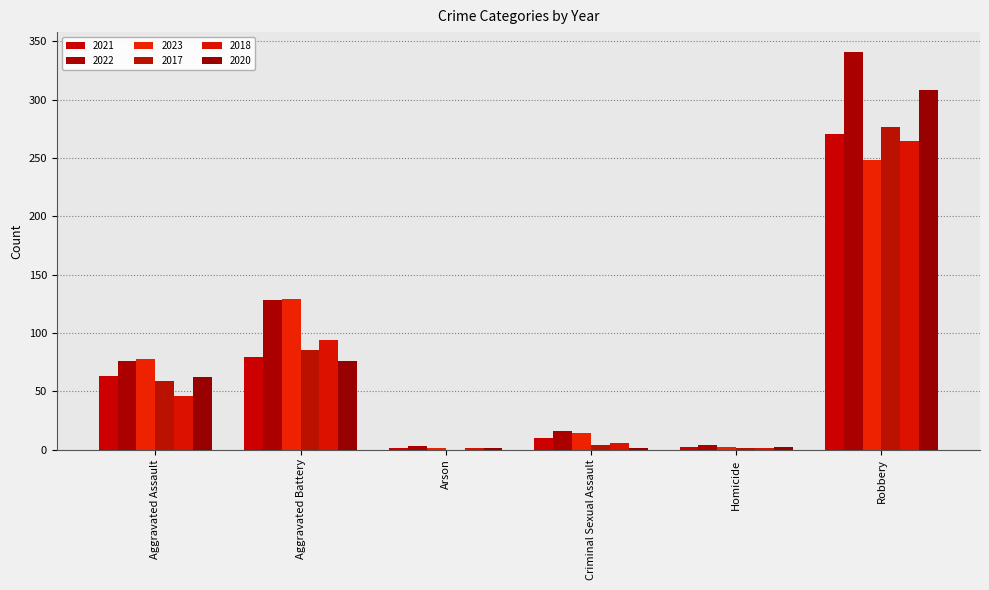

Rank the categories by 2018 value from lowest to highest.

Arson, Homicide, Criminal Sexual Assault, Aggravated Assault, Aggravated Battery, Robbery